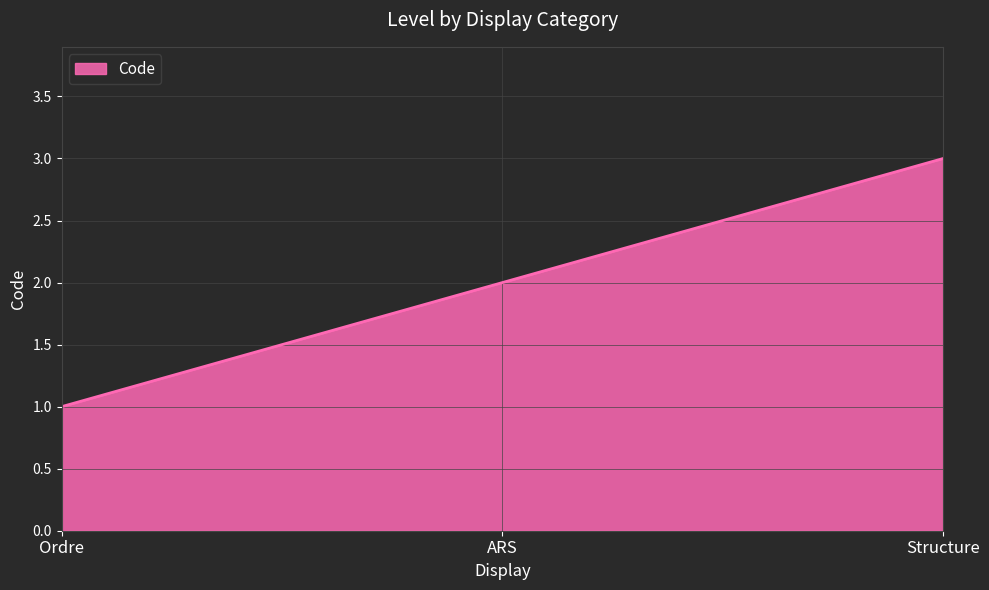

What is the sum of the values at Structure and ARS?

5